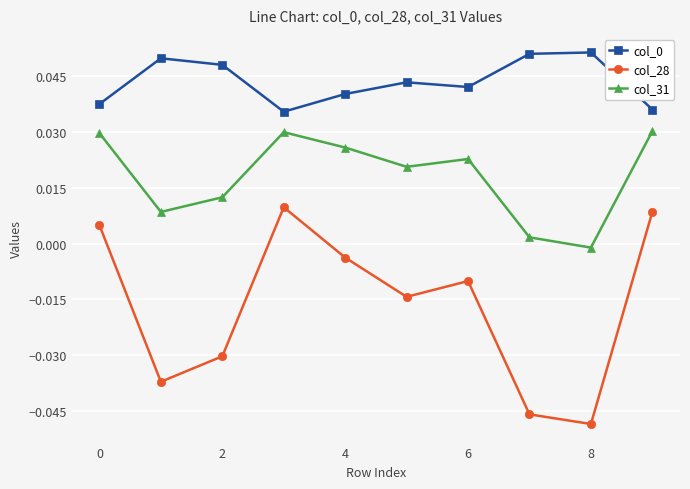

True or false: col_28 has more than 1 interior local peaks.

True